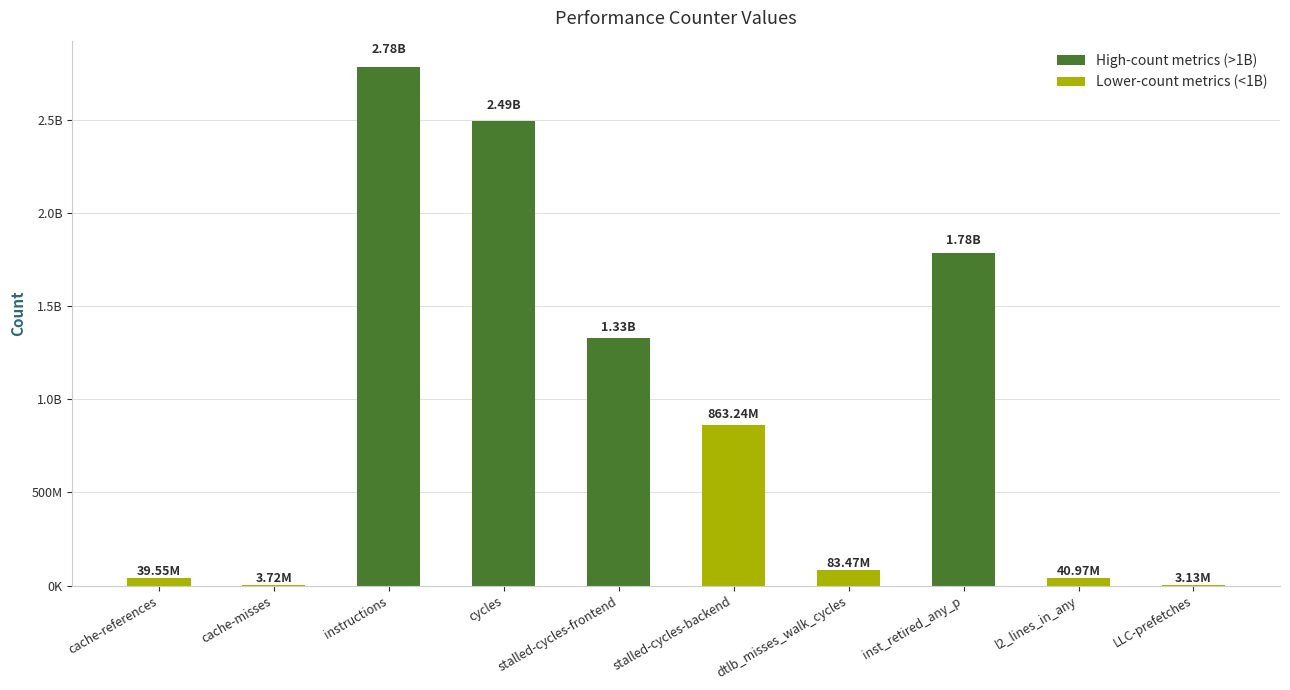

Reading left to right, what are all the values shown in this chart?

39547559	3718476	2784984640	2491999025	1326066524	863243945	83468431	1783674751	40973004	3126972